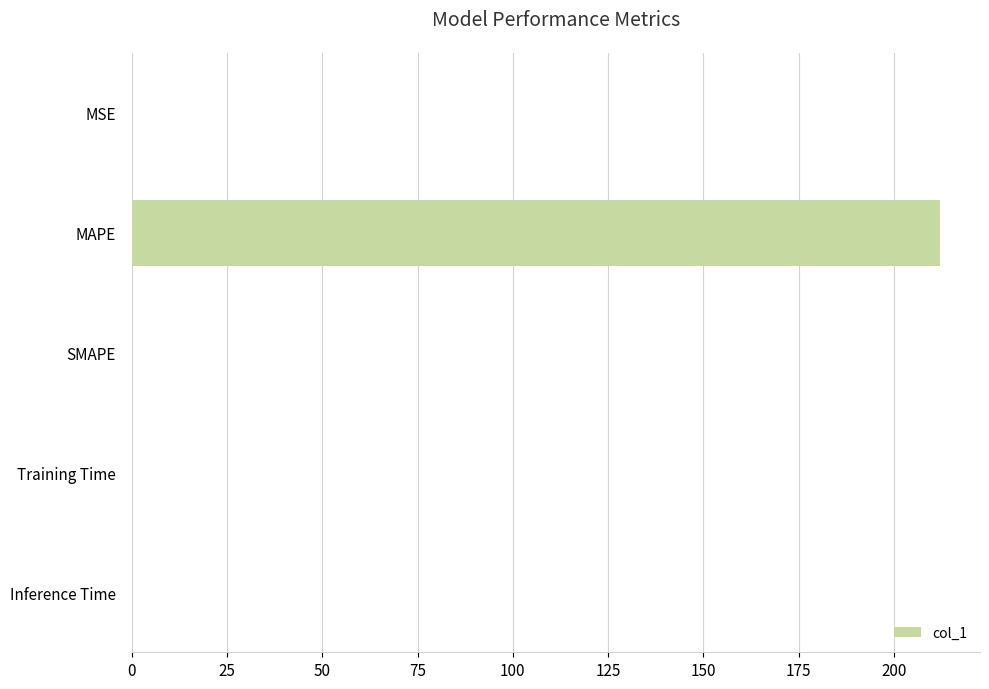

Is it true that the value at MSE is 0.0?

True